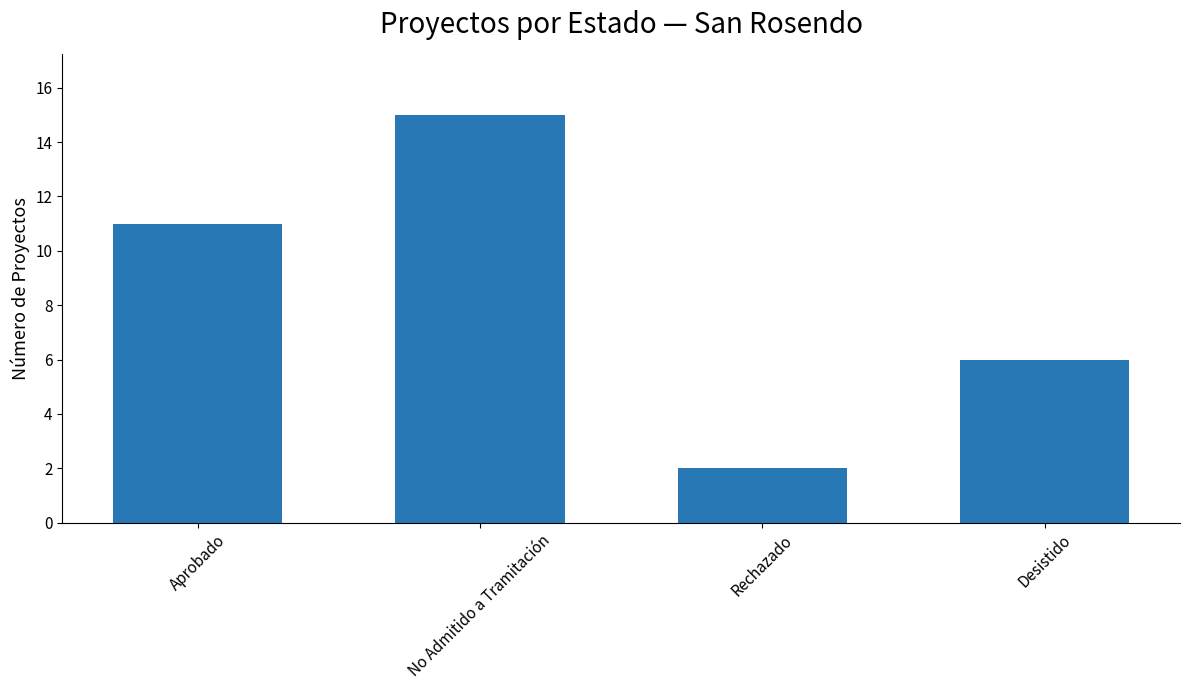

How many values are between 6 and 15?

3